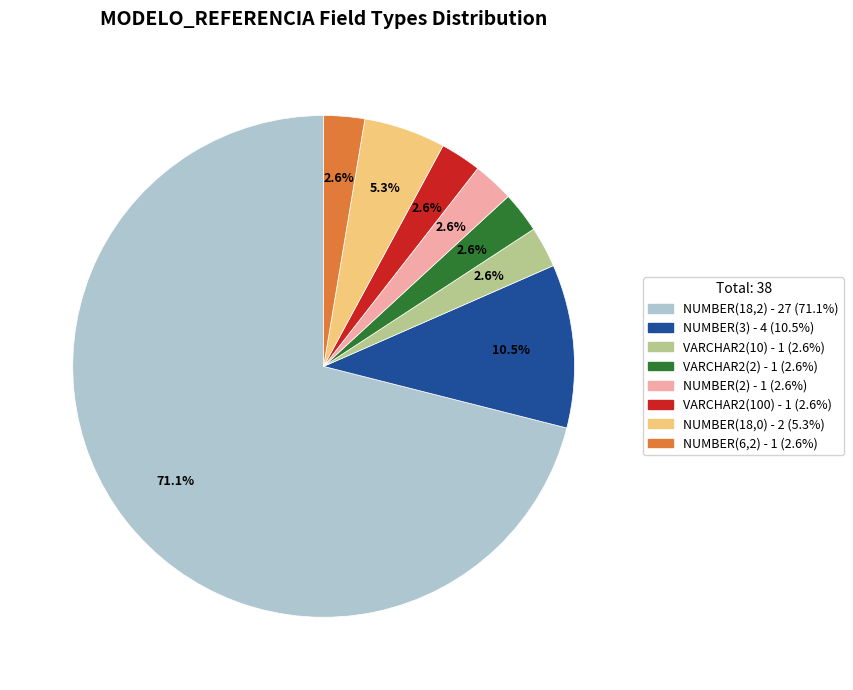

Does VARCHAR2(2) account for over 50% of the chart?

No